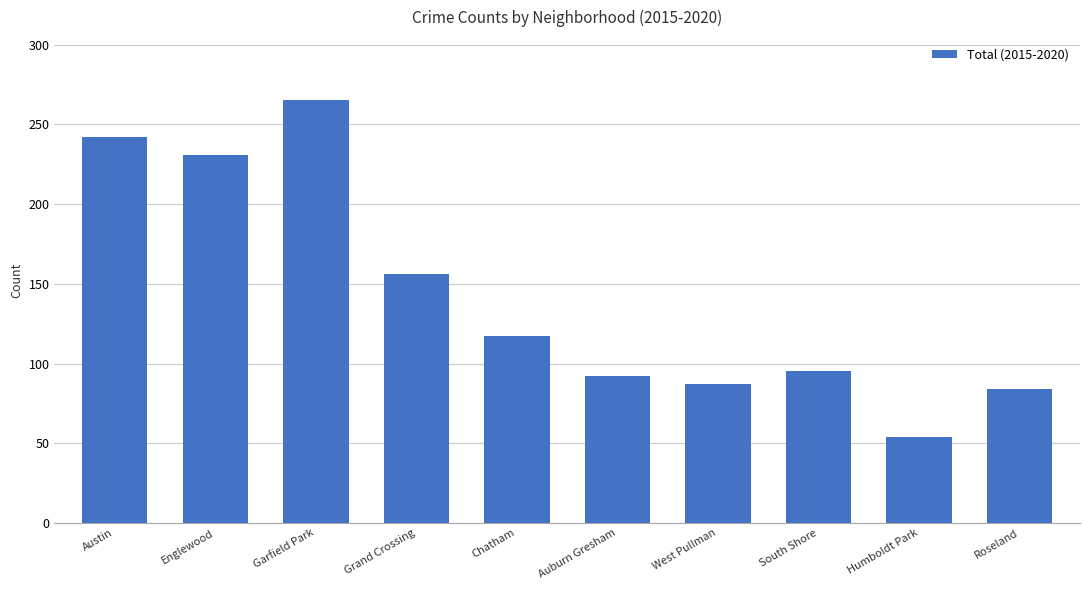

What is the difference between the second highest and minimum values?

188